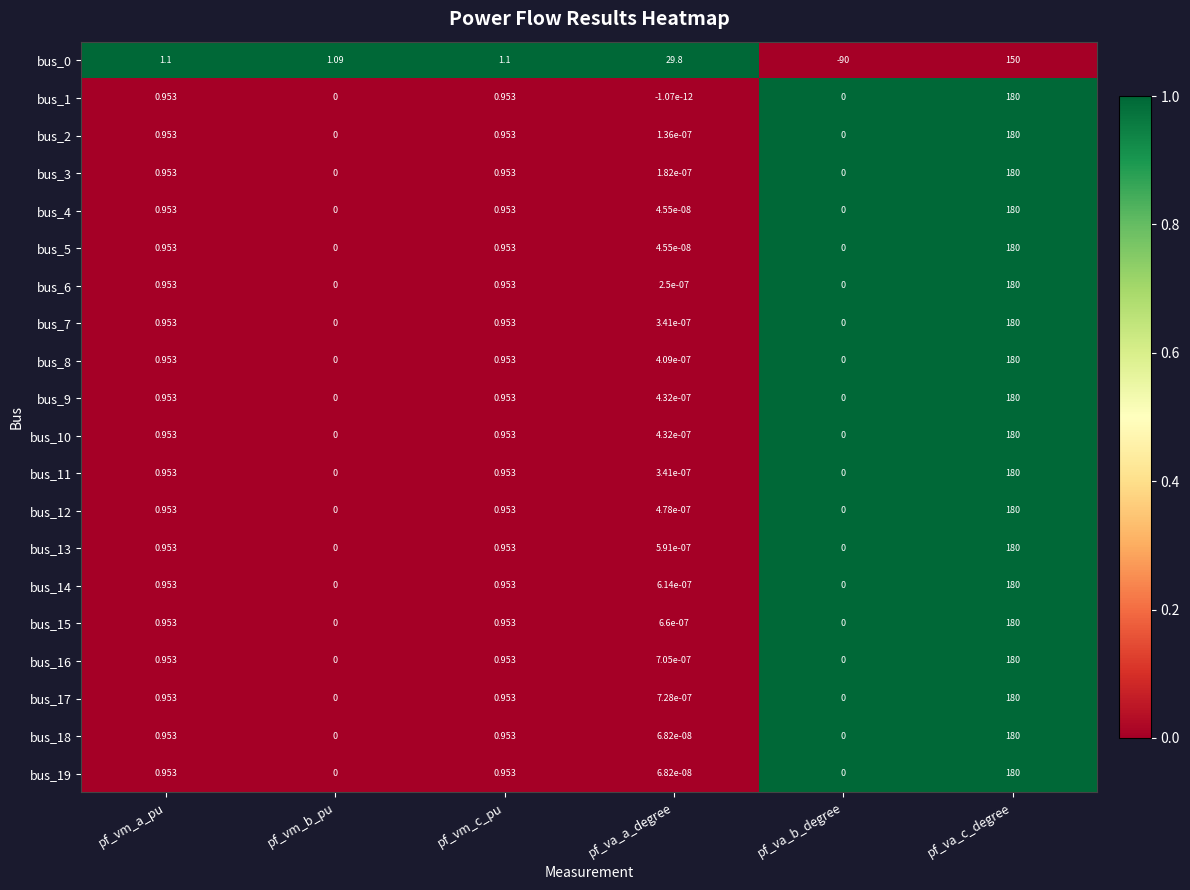

At which category does the chart reach its peak across all series?

pf_va_c_degree